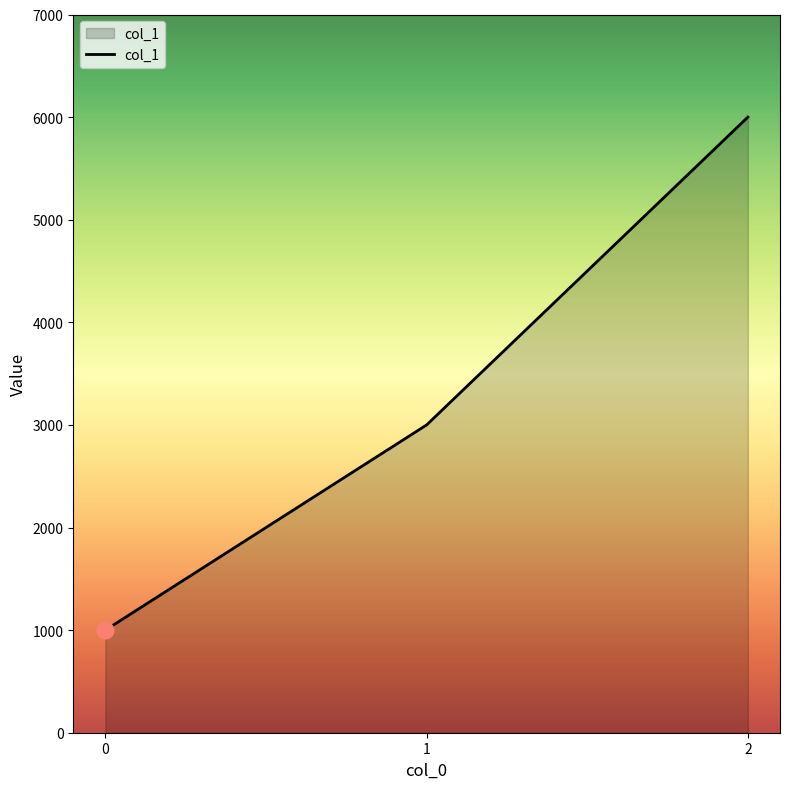

How many categories are shown in the chart?

3